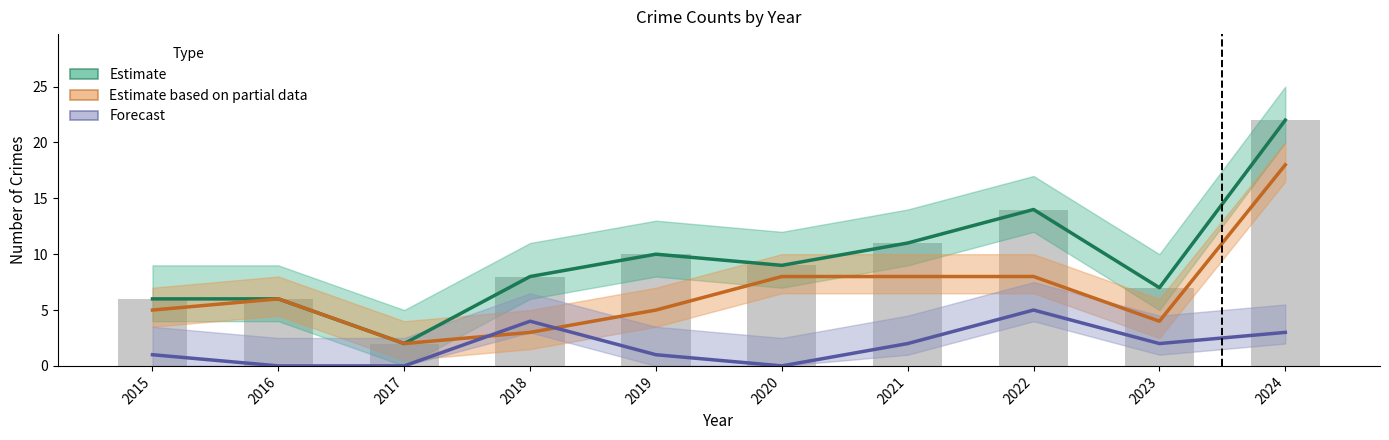

Is the value of Forecast at 2016 greater than the value of Estimate based on partial data at 2018?

No